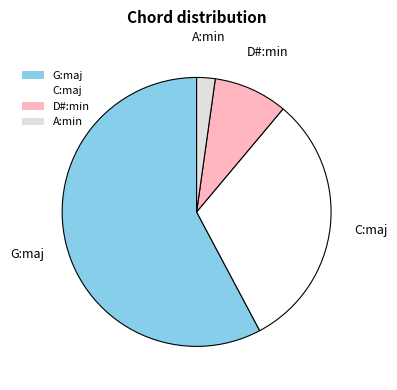

Rank the categories by value from lowest to highest.

A:min, D#:min, C:maj, G:maj